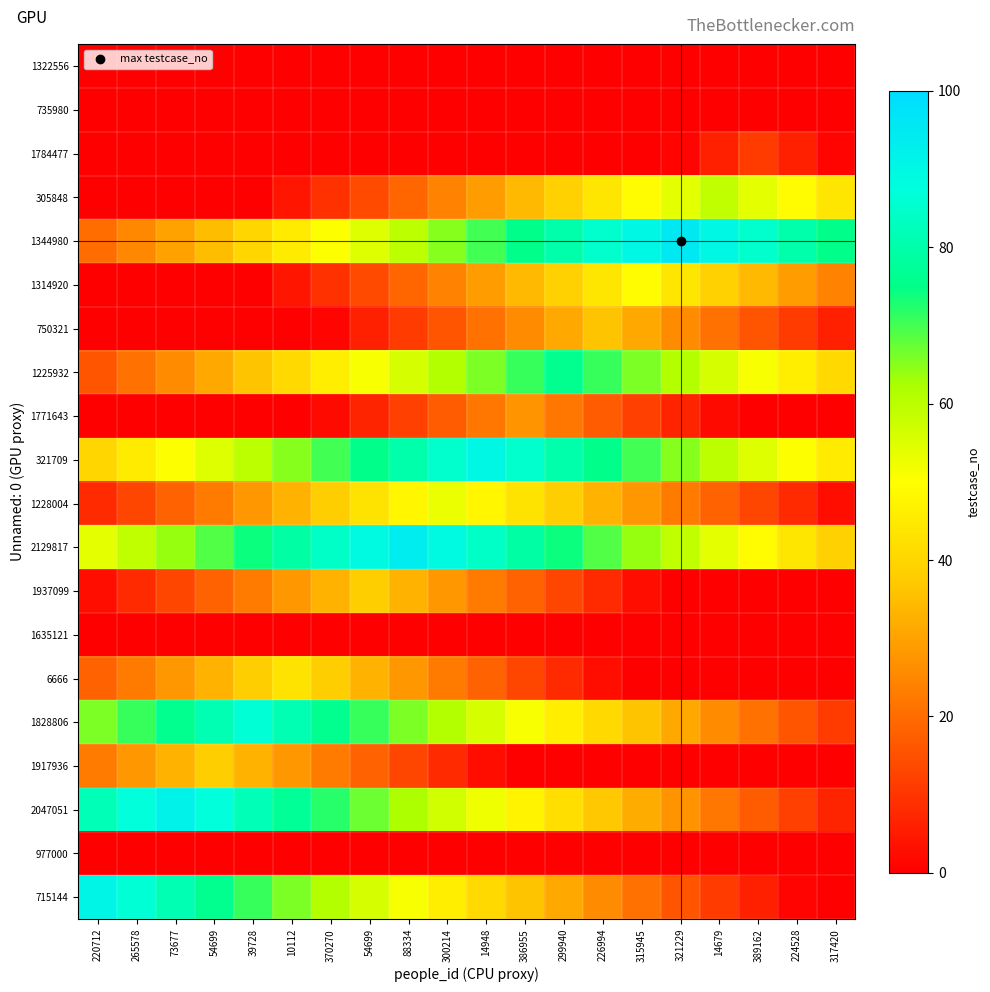

List the series in order of their peak value, lowest first.

1322556, 735980, 1635121, 977000, 1784477, 1771643, 750321, 1937099, 1917936, 6666, 1314920, 1228004, 305848, 1225932, 1828806, 321709, 715144, 2047051, 2129817, 1344980